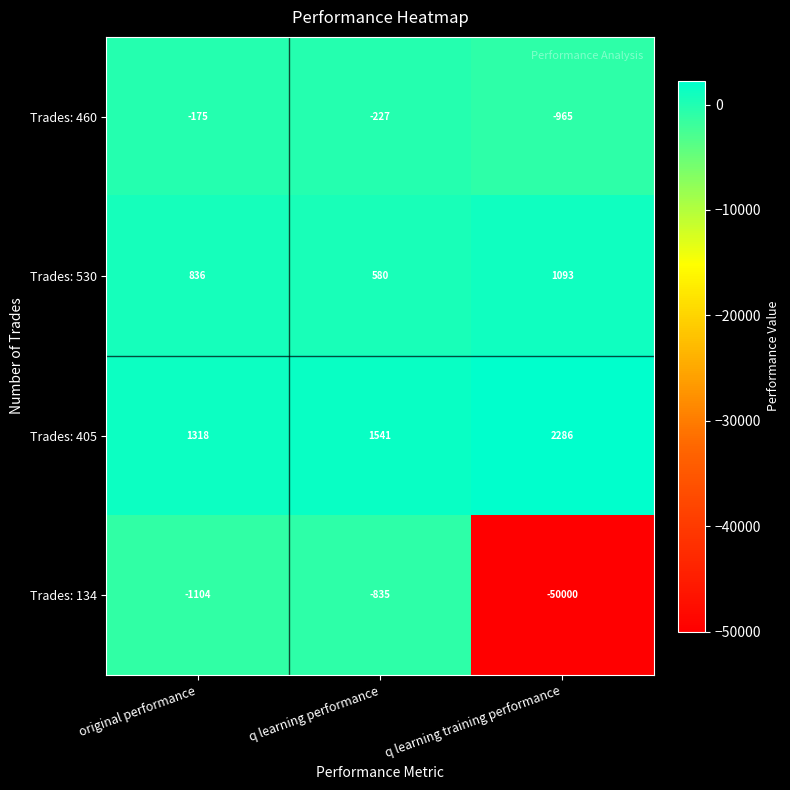

Reading left to right, extract all data points from this chart.

Trades: 460: -175	-227	-965
Trades: 530: 836	580	1093
Trades: 405: 1318	1541	2286
Trades: 134: -1104	-835	-50000